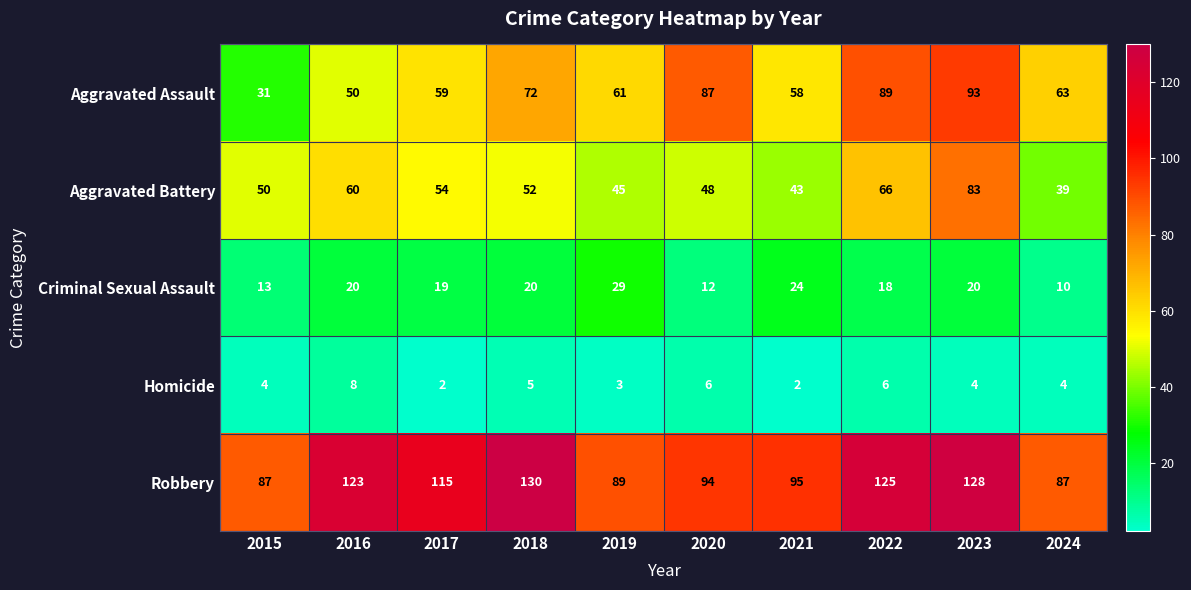

What is the sum of all Robbery values?

1073